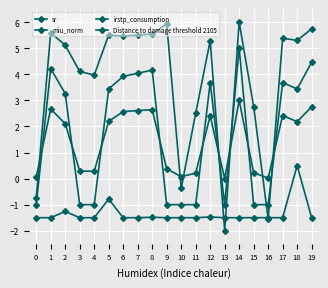

True or false: sr has more than 2 interior local peaks.

True